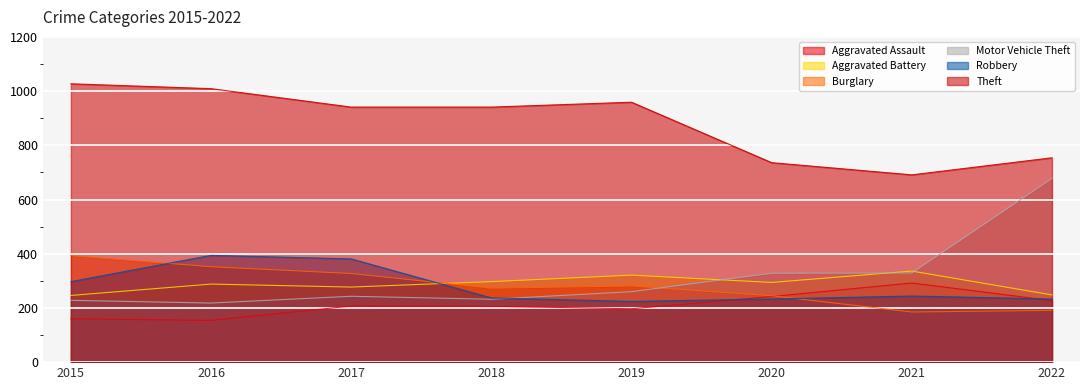

Does the chart display data point markers on the line(s)?

No